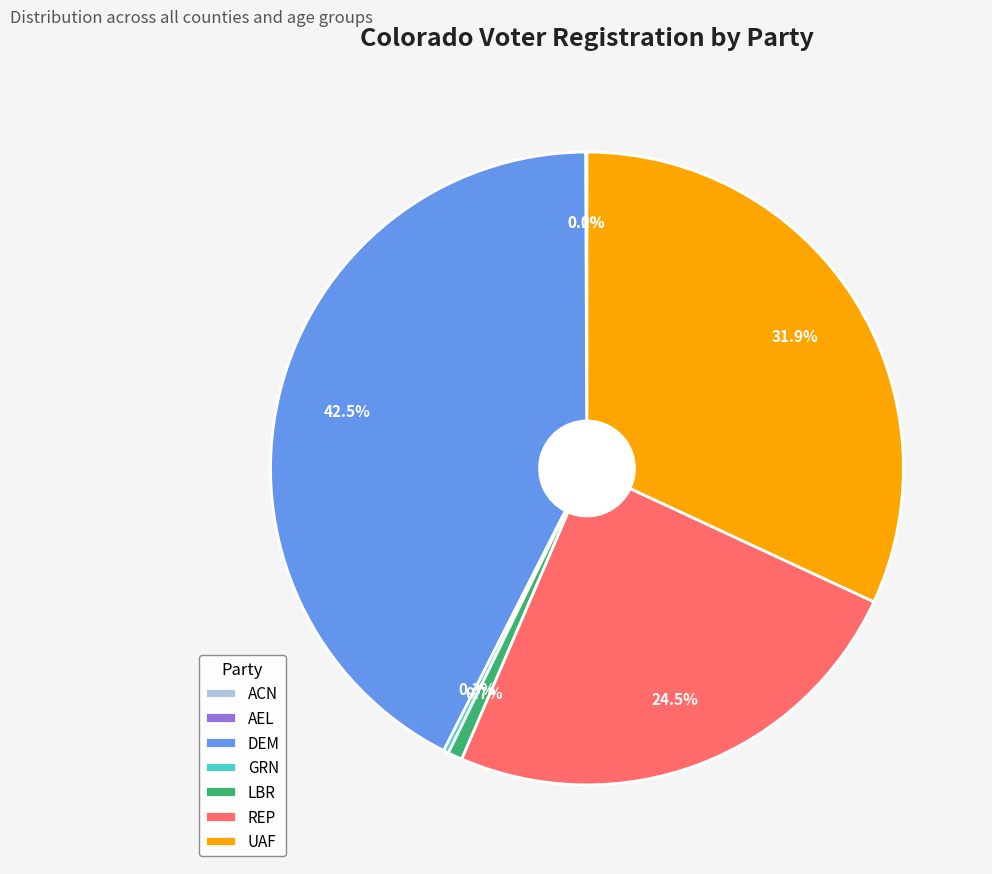

Is there a majority slice in this chart?

No